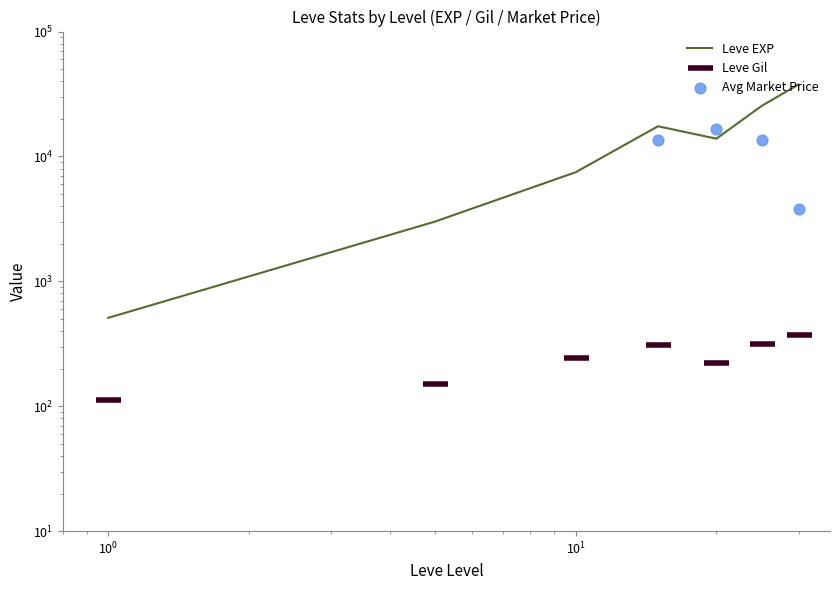

Which series contains the lowest Y value?

Leve Gil